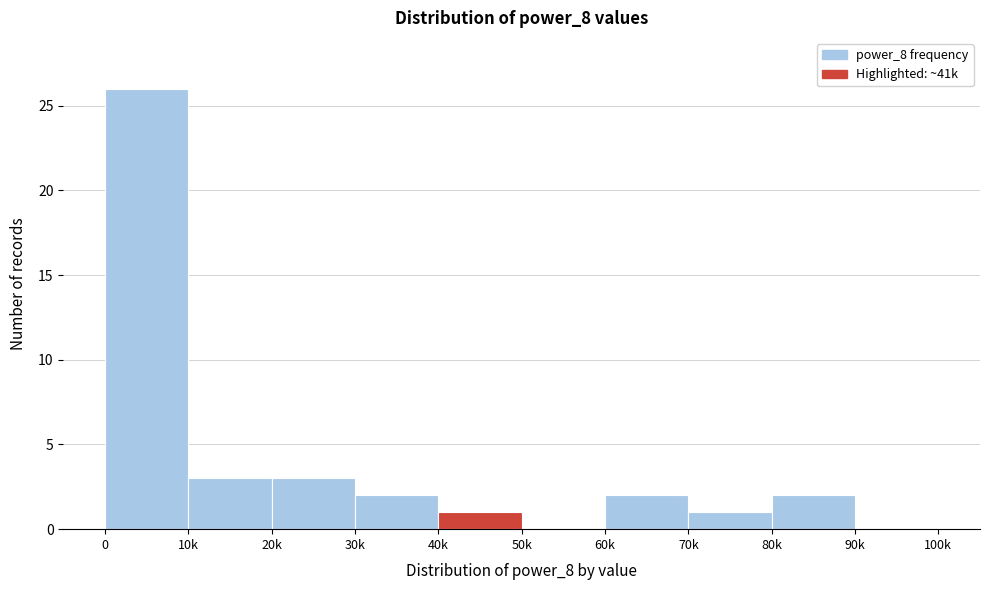

Reading left to right, transcribe all the data shown in this chart.

0=26	10k=3	20k=3	30k=2	40k=1	50k=0	60k=2	70k=1	80k=2	90k=0